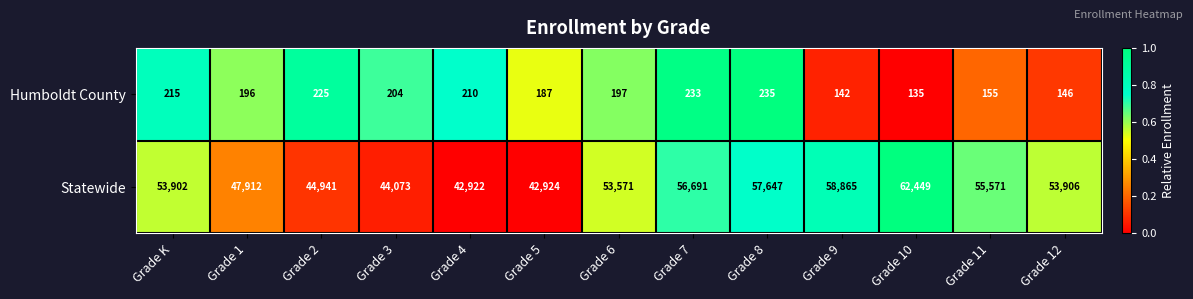

List the series in order of their peak value, lowest first.

Humboldt County, Statewide